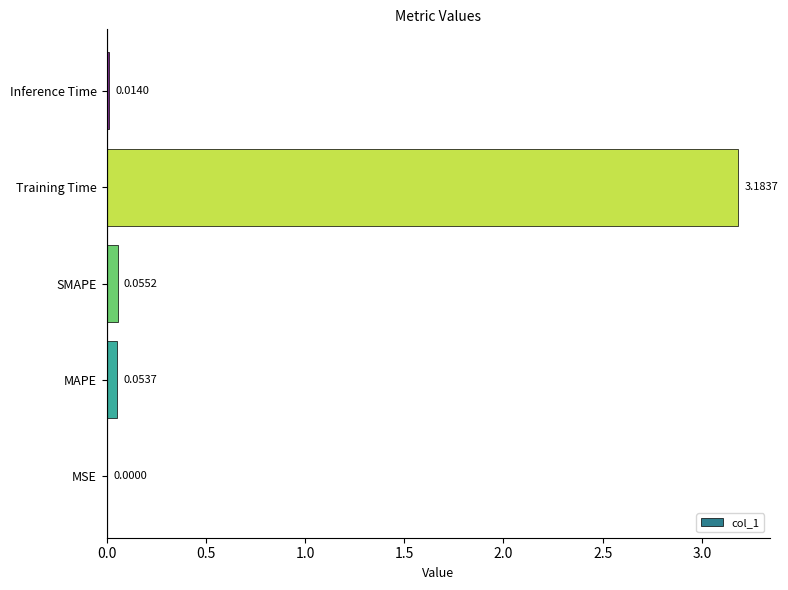

At which label is the value closest to 1?

SMAPE